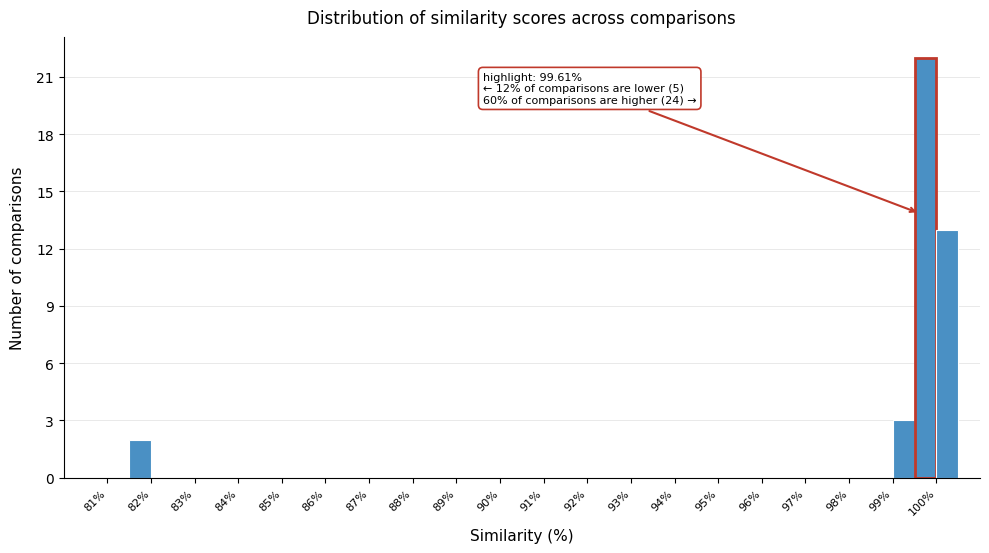

Over which range of the x-axis is the bar tallest?

99.5 to 100.0